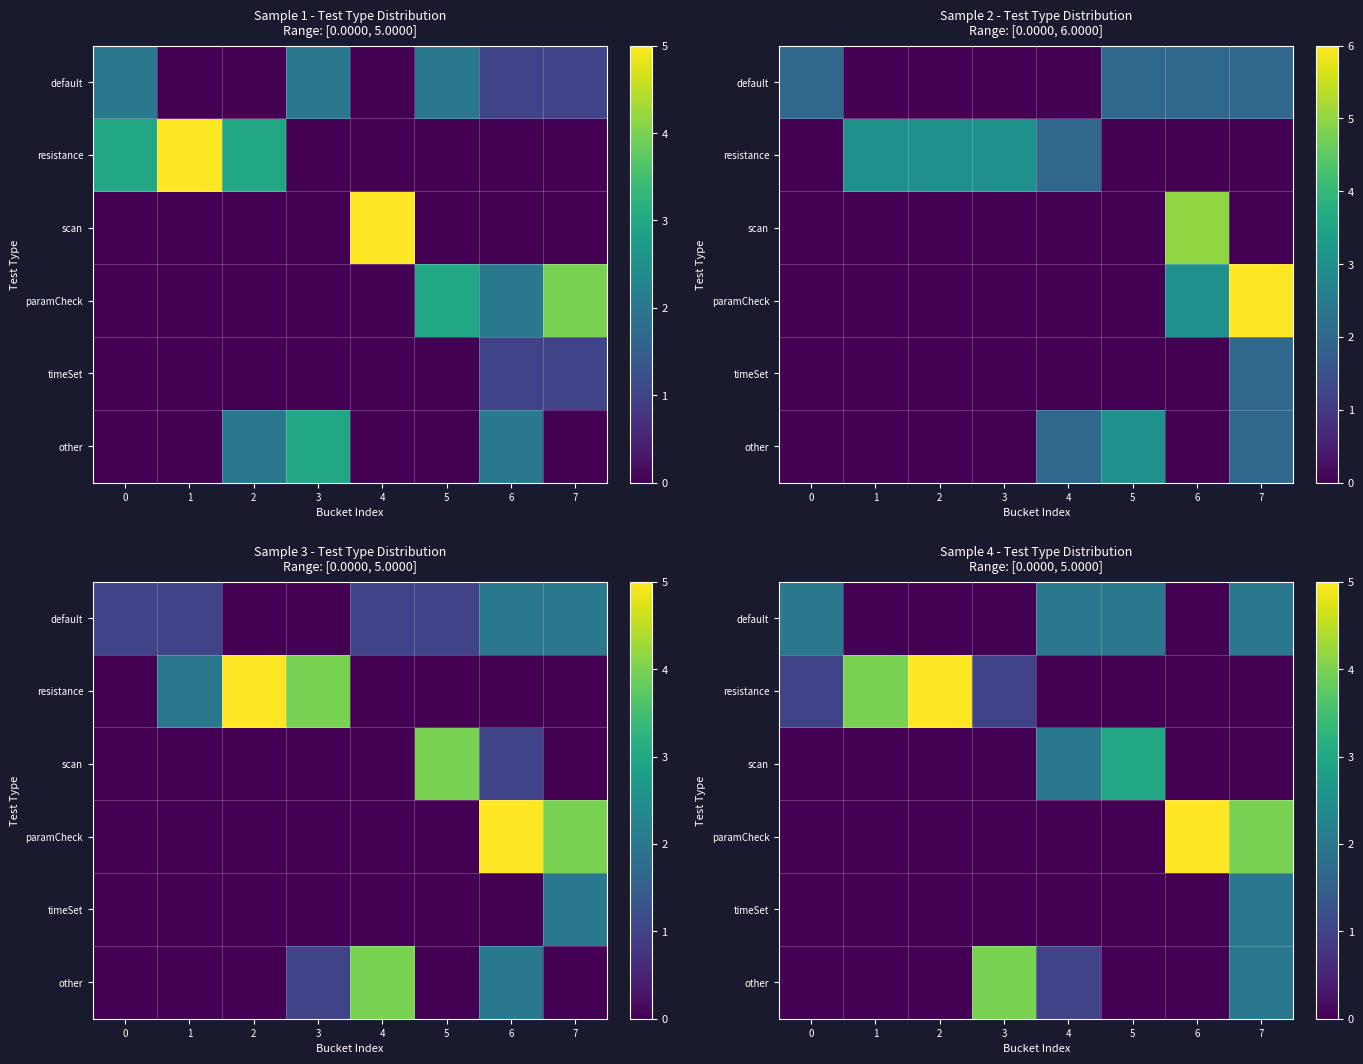

What is the difference between the maximum and minimum values in the default series?

2